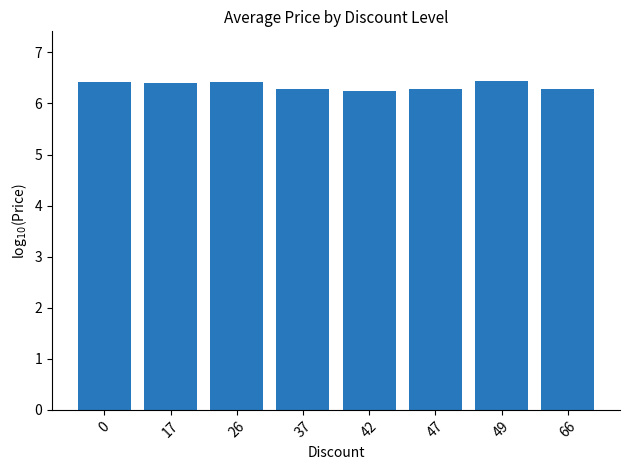

What is the value of the 2nd bar from the left?

6.4